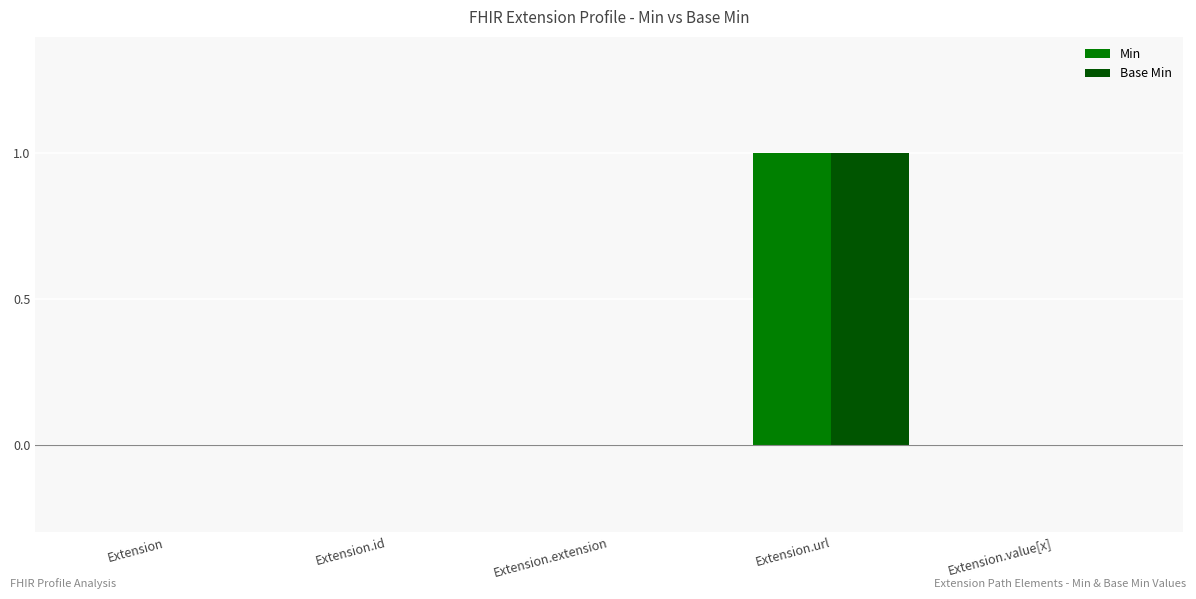

At which label does Min reach its peak?

Extension.url